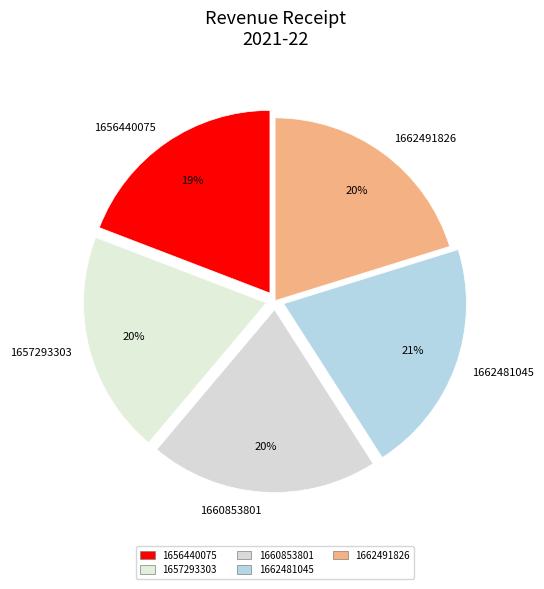

True or false: 1657293303 accounts for 12% of the total.

False